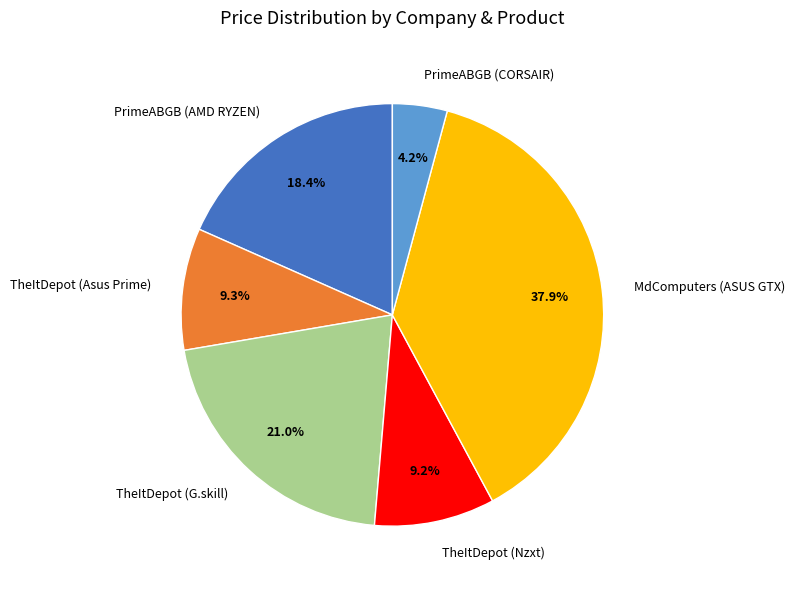

Do TheItDepot (Asus Prime) and TheItDepot (Nzxt) together represent more than half of the pie?

No